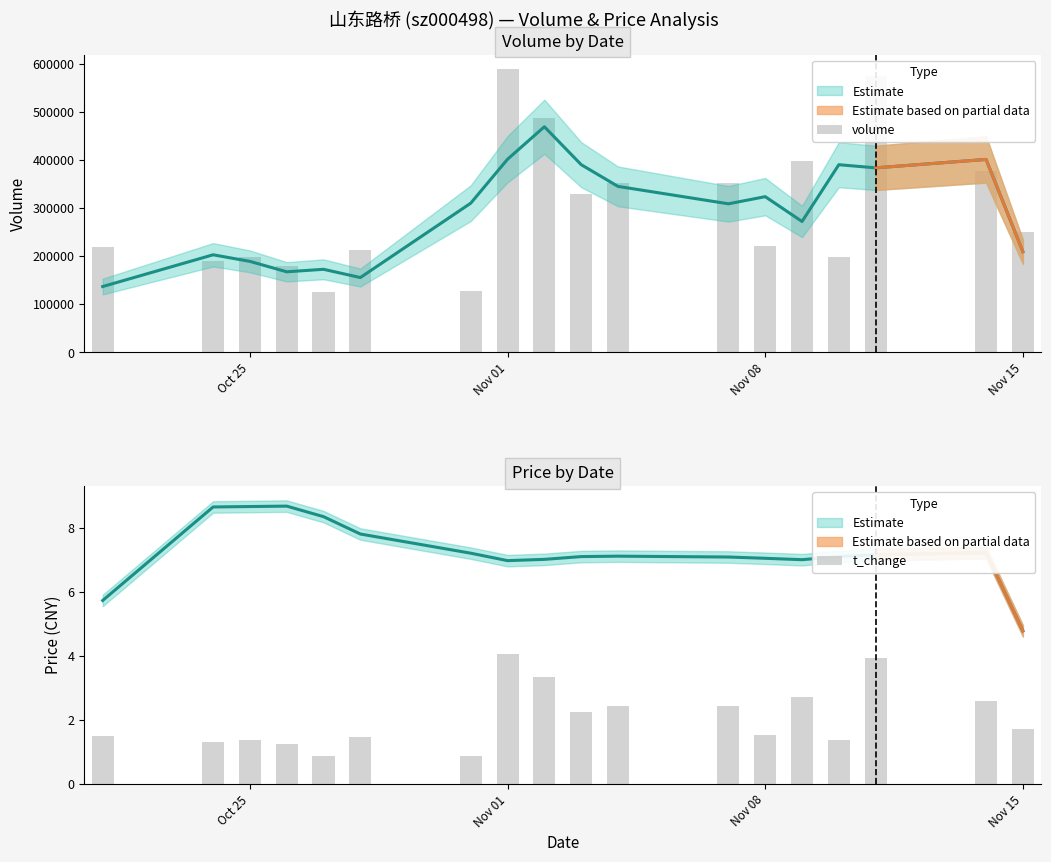

What is the average value of the t_change series?

2.1